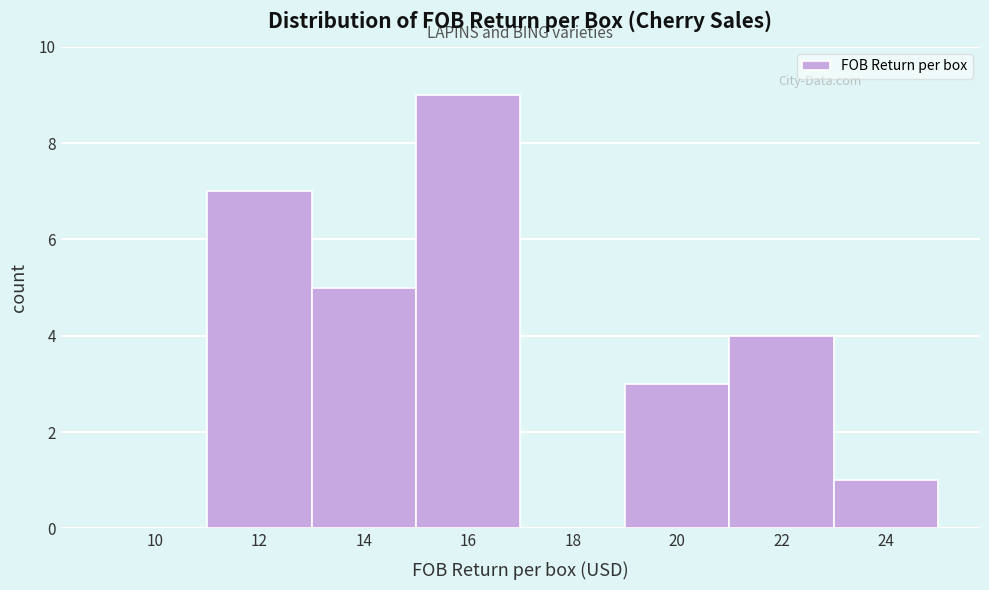

Reading right to left, list all the values displayed in this chart.

24=1	22=4	20=3	18=0	16=9	14=5	12=7	10=0